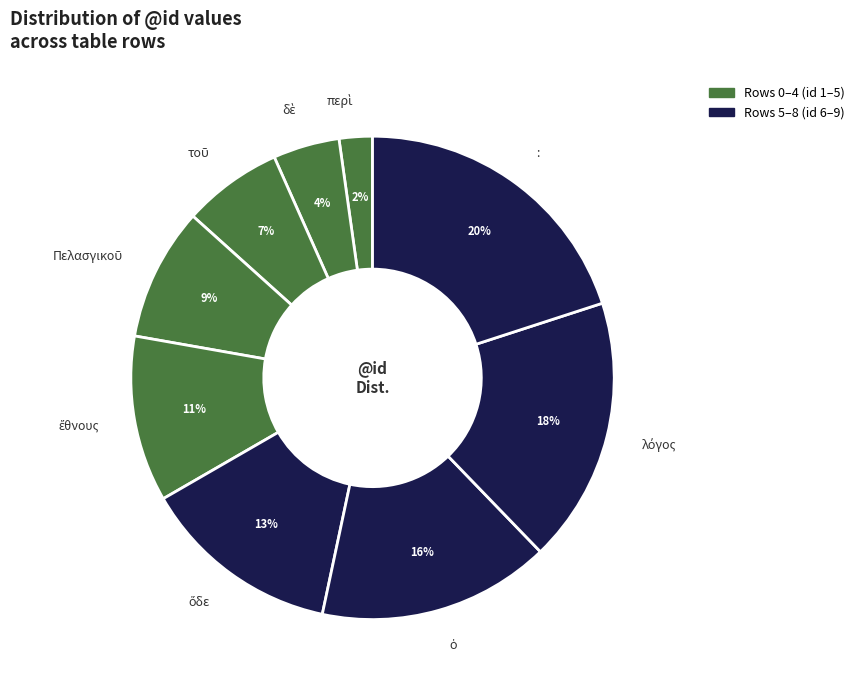

Is there any slice that represents more than half of the pie?

No